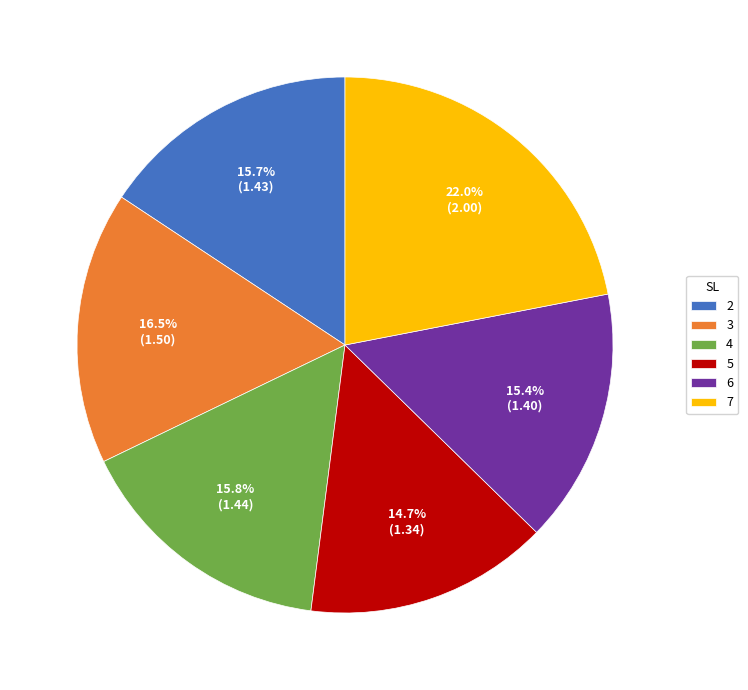

What is the ratio of the value at 6 to the value at 2?

1.0